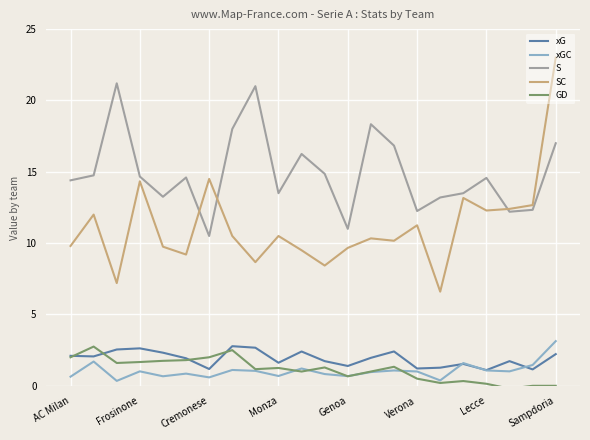

True or false: xG and S cross at least once.

False